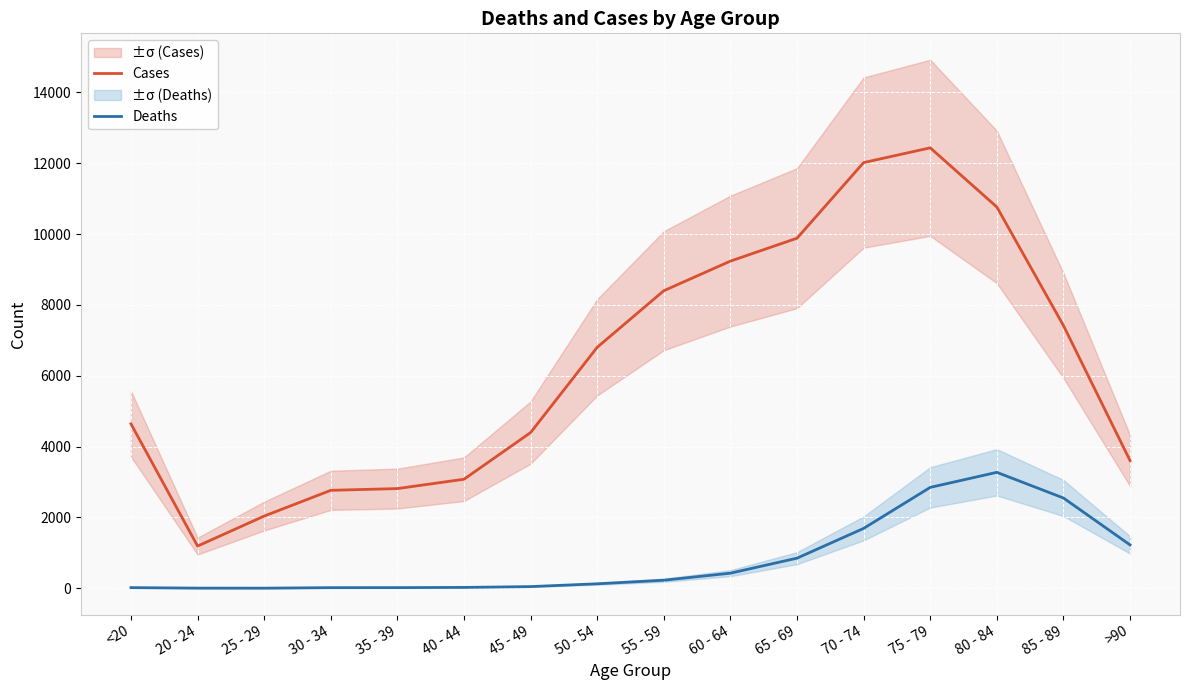

How many values in the Deaths series exceed 227?

7